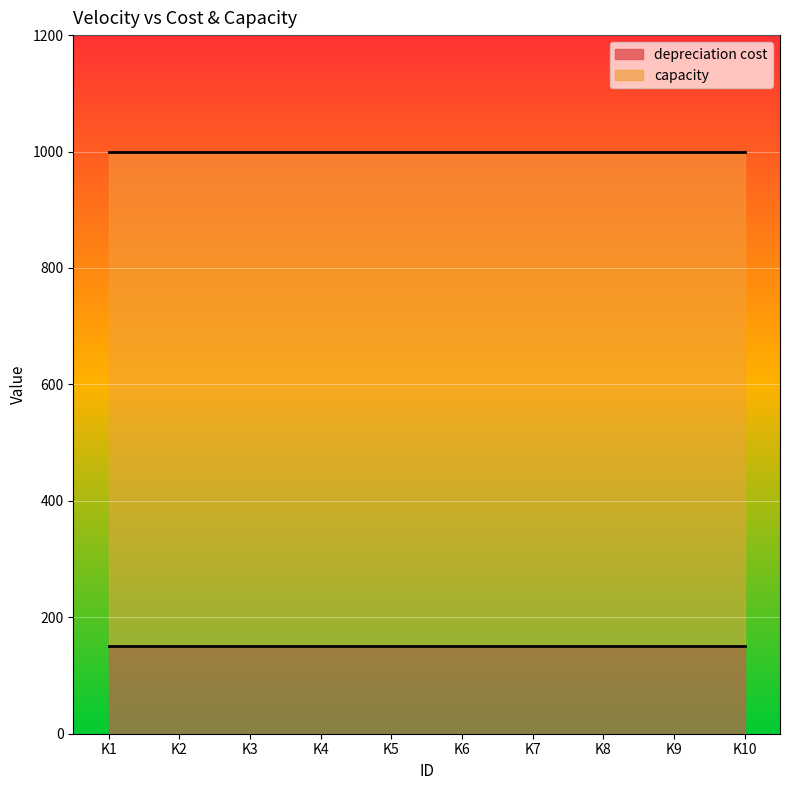

Does the chart display data point markers on the line(s)?

No